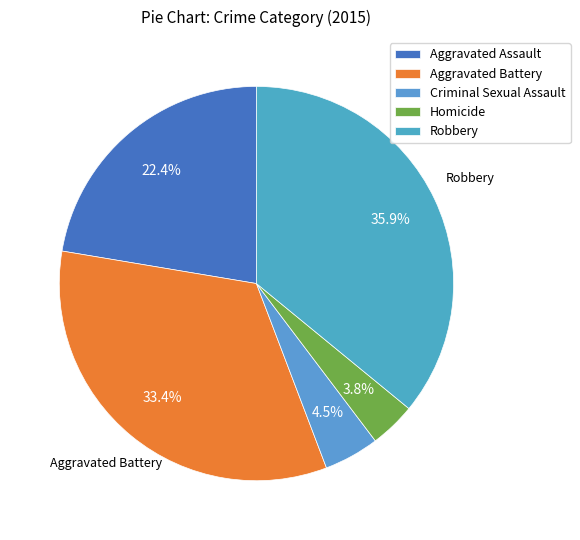

Combined, what portion of the pie is Aggravated Battery and Homicide?

37.2%